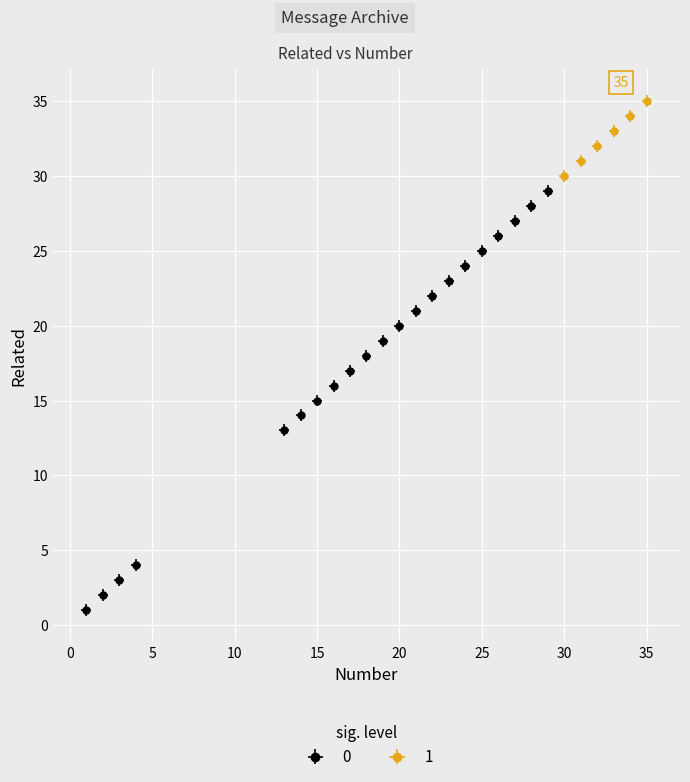

What is the value of the 25th point from the left?

33